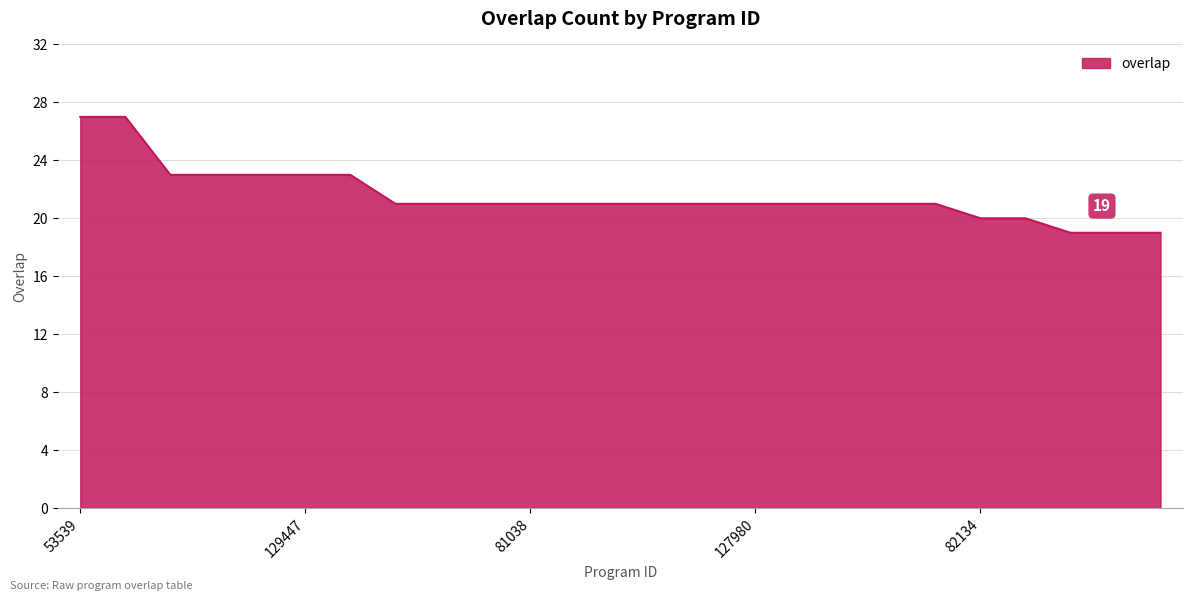

What is the maximum value shown in the chart?

27